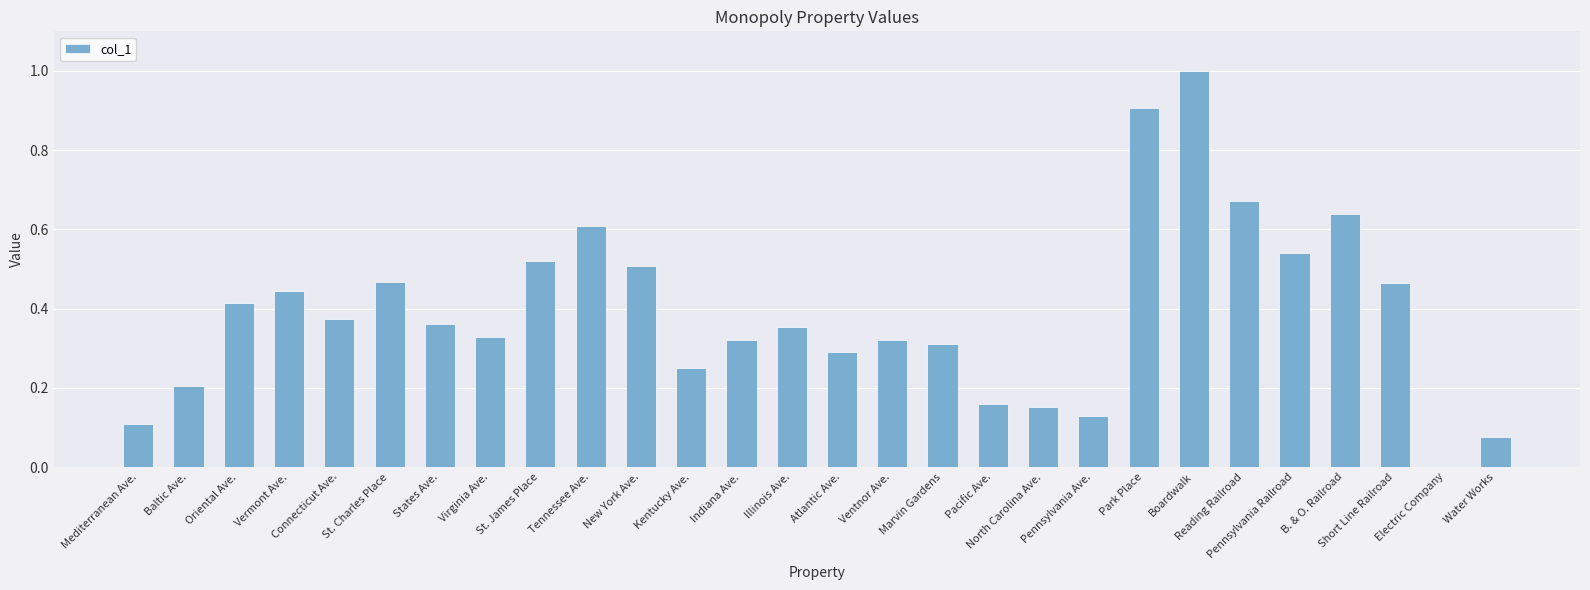

What is the sum of the values at Vermont Ave. and Boardwalk?

1.4